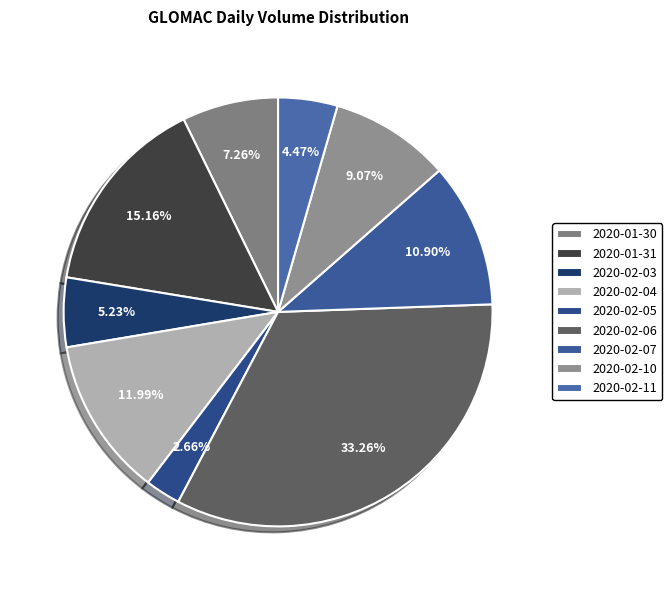

To the nearest percent, what is the difference between the largest and smallest slice percentages?

31%